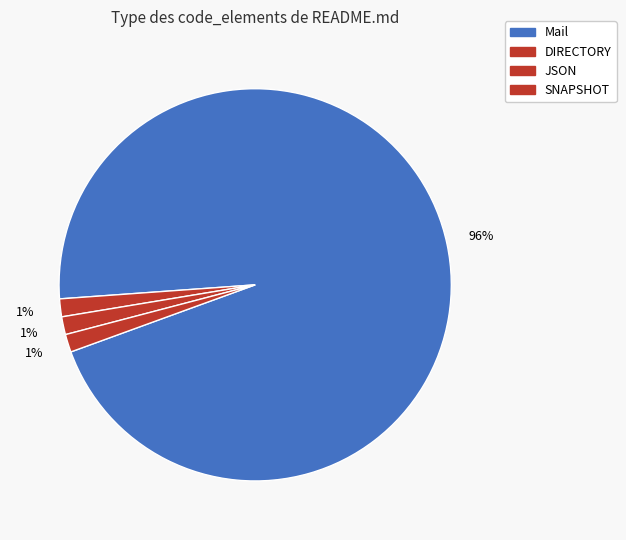

True or false: Mail accounts for 83% of the total.

False